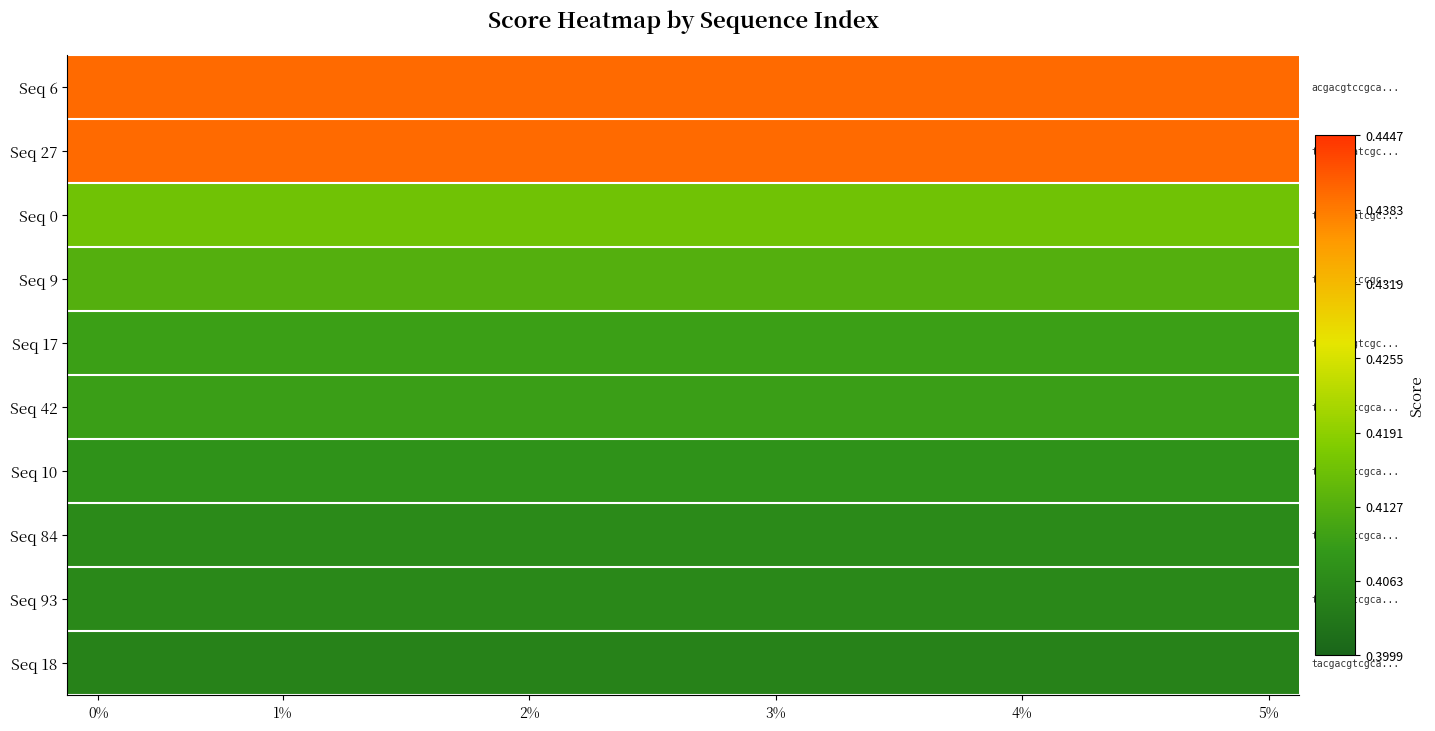

List the series in order of their peak value, lowest first.

Seq 18, Seq 93, Seq 84, Seq 10, Seq 42, Seq 17, Seq 9, Seq 0, Seq 27, Seq 6